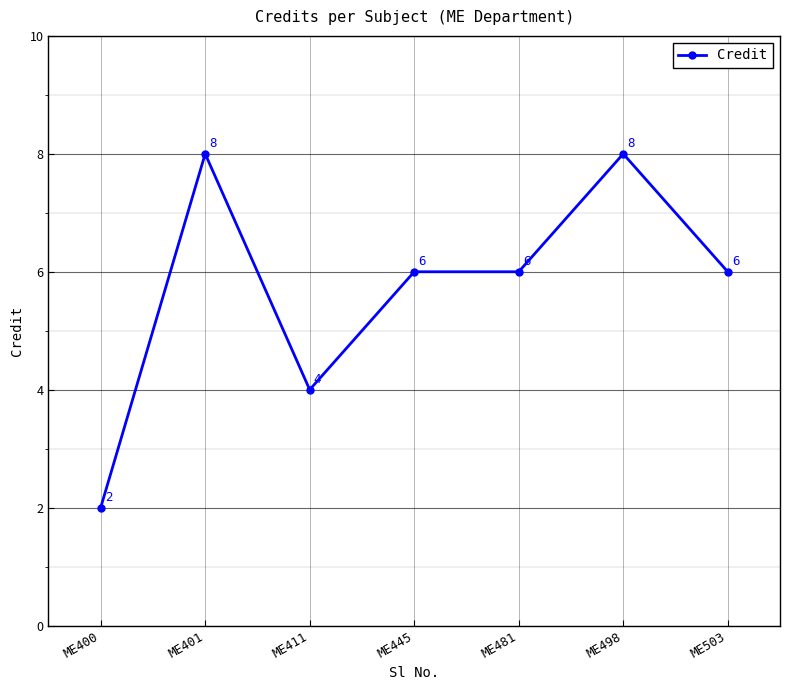

What is the difference between the values at ME498 and ME411?

4